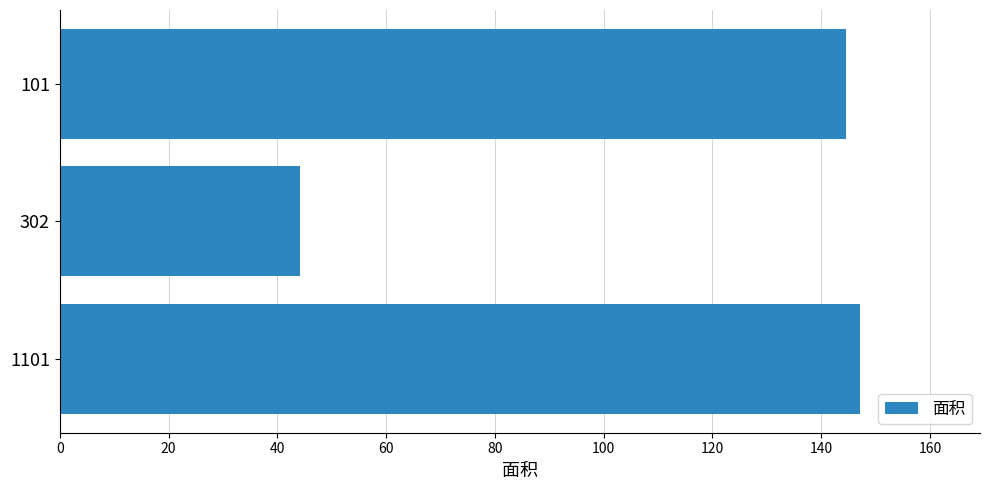

What is the average value?

112.0